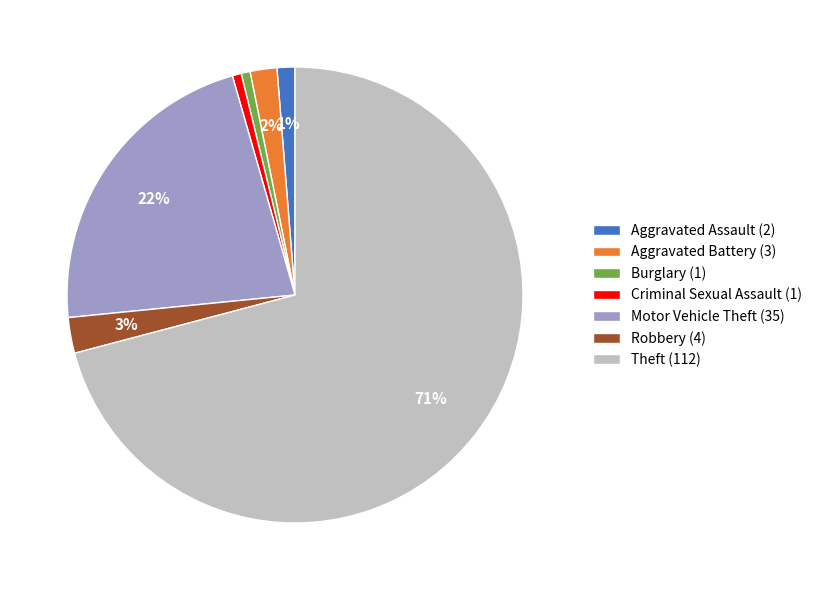

To the nearest percent, what is the combined percentage of Motor Vehicle Theft and Aggravated Battery?

24%